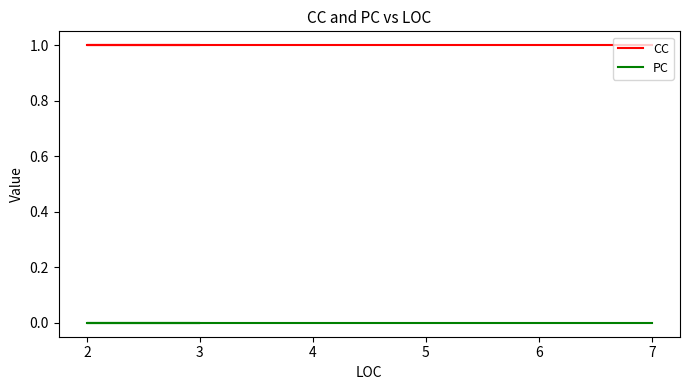

Reading left to right, list all the values displayed in this chart.

CC: 1	1	1	1	1	1	1	1	1	1
PC: 0	0	0	0	0	0	0	0	0	0